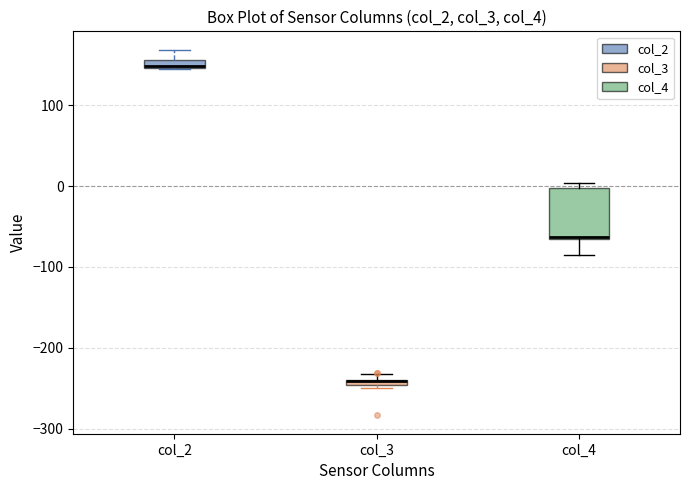

Where is the upper edge of the box for col_3 on the y-axis? The values are not printed on the chart, so give them approximately, as read against the axis.

-240